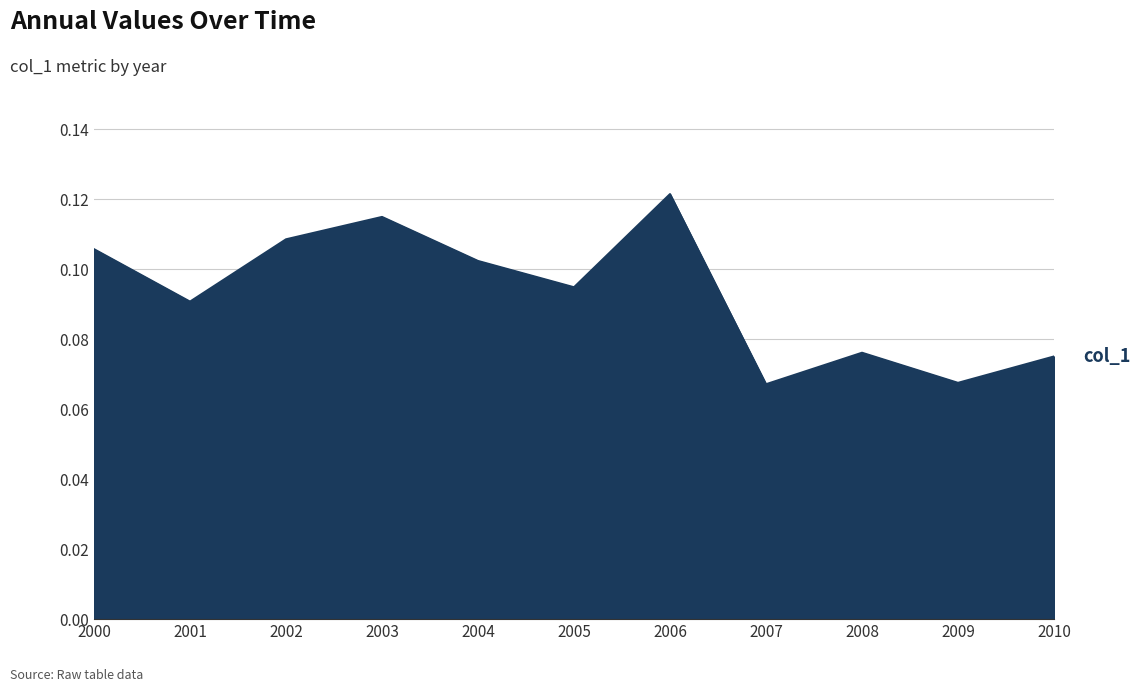

How many interior local valleys (lower than both neighbors) does the data have?

4